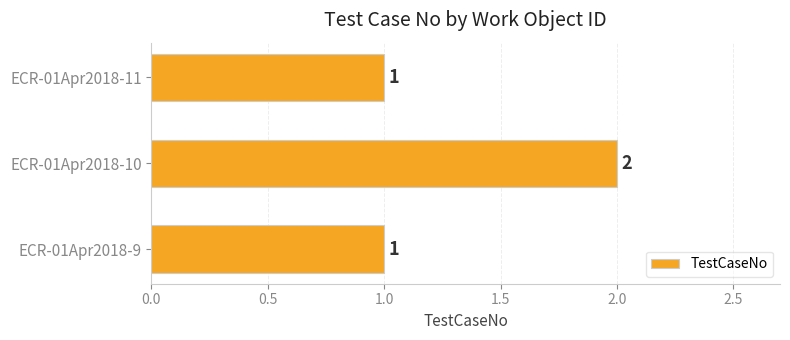

How many bars are there in total?

3